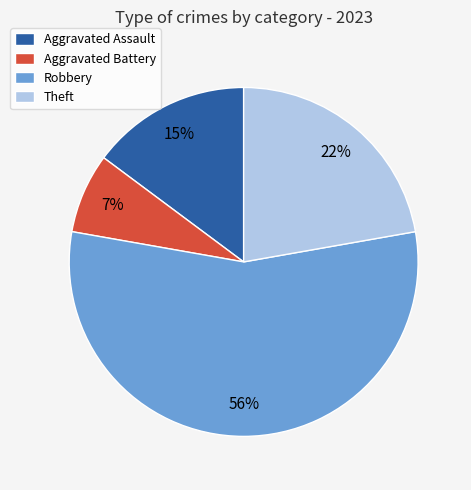

How many segments does this pie chart have?

4